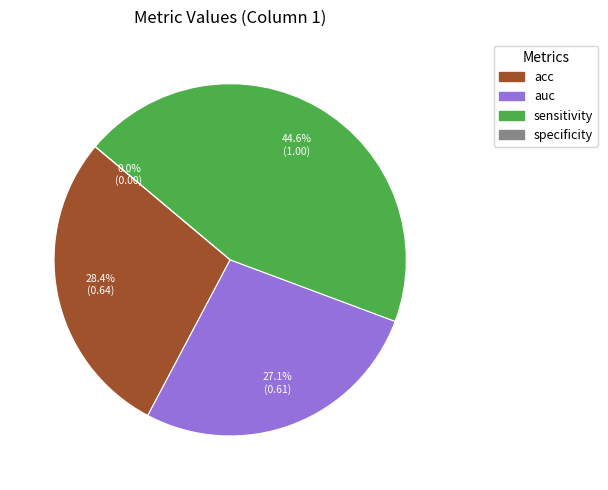

To the nearest percent, what is the average slice percentage?

25%